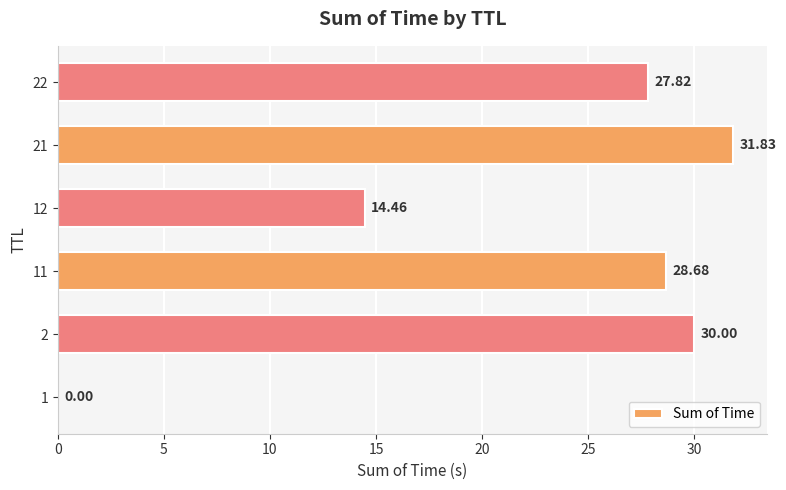

What is the change in value from 2 to 12?

-15.5